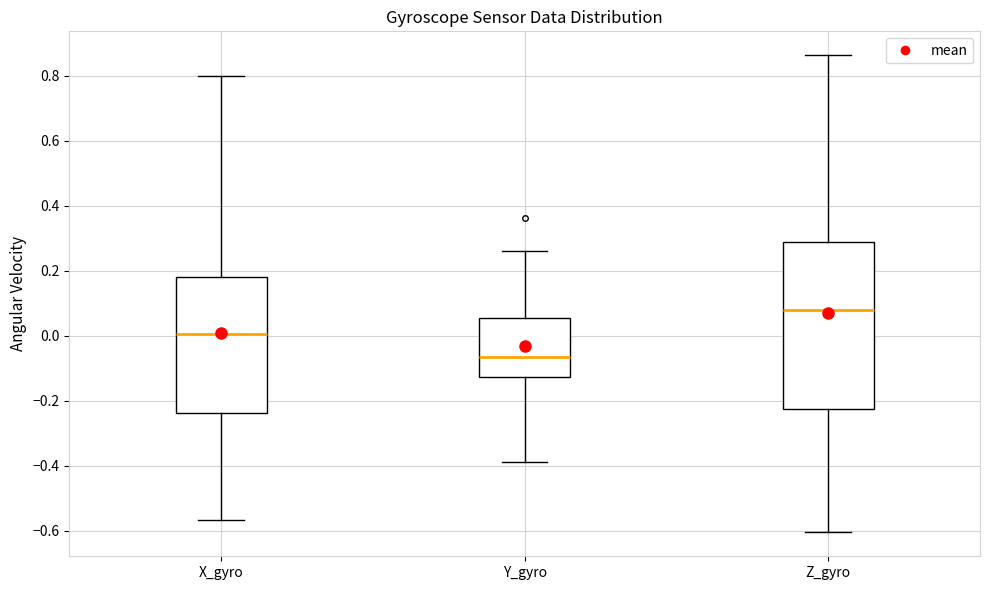

Which box's median line is the lowest?

Y_gyro